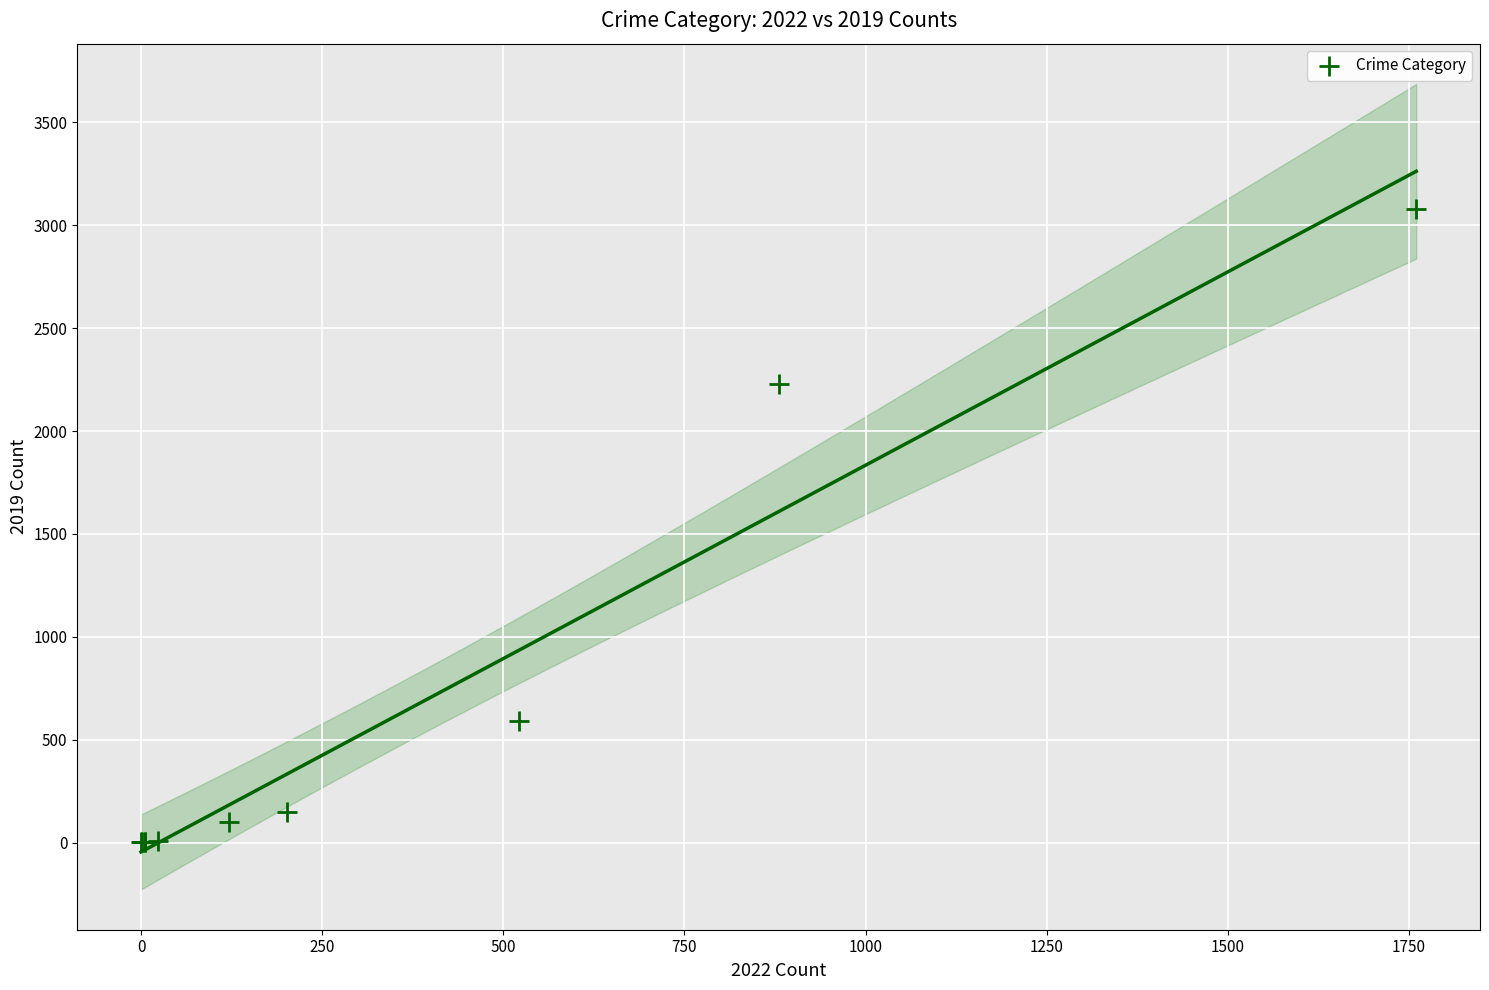

What Y value in the scatter plot is closest to 1540?

2230